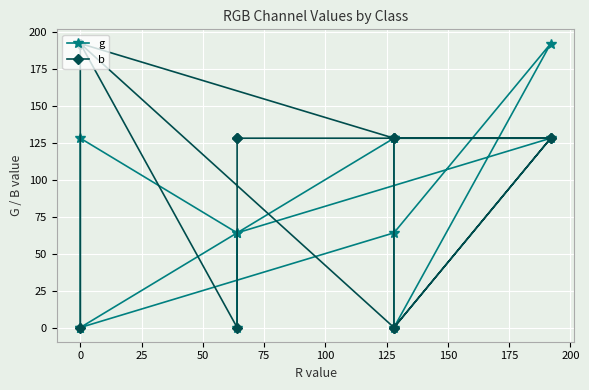

Count the g values in the range 0 to 128.

11